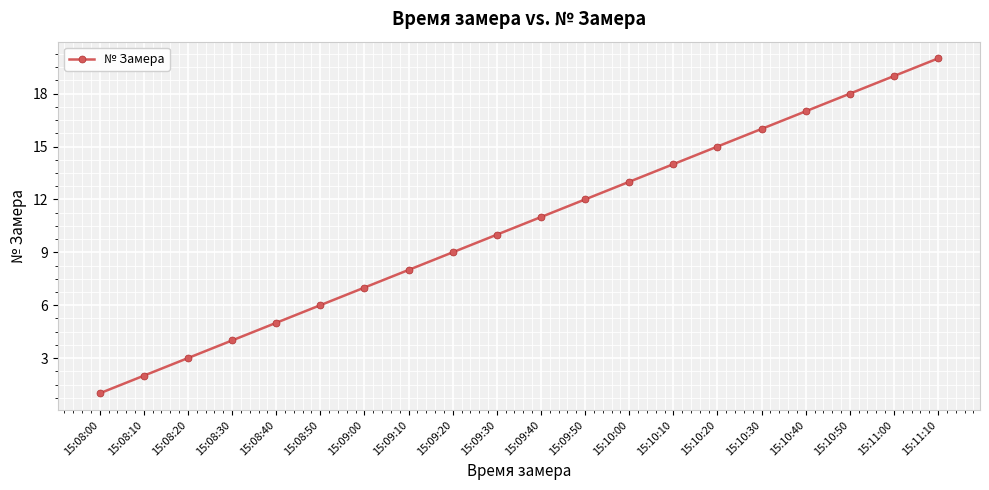

List the labels in order of value, smallest first.

15:08:00, 15:08:10, 15:08:20, 15:08:30, 15:08:40, 15:08:50, 15:09:00, 15:09:10, 15:09:20, 15:09:30, 15:09:40, 15:09:50, 15:10:00, 15:10:10, 15:10:20, 15:10:30, 15:10:40, 15:10:50, 15:11:00, 15:11:10